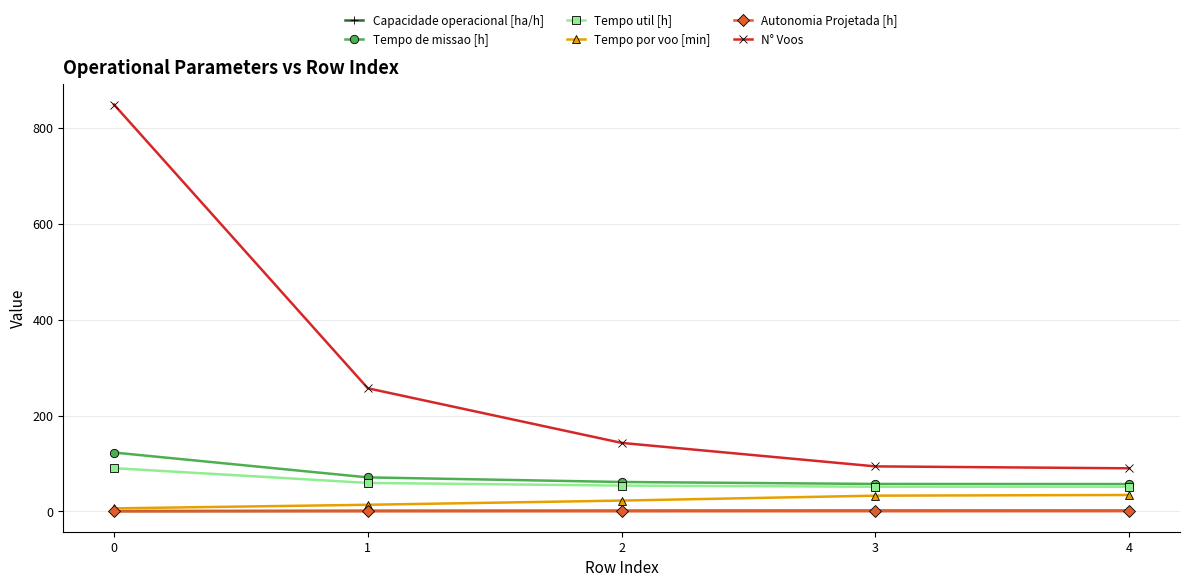

The value of N° Voos at 4 is 90.0. True or false?

True